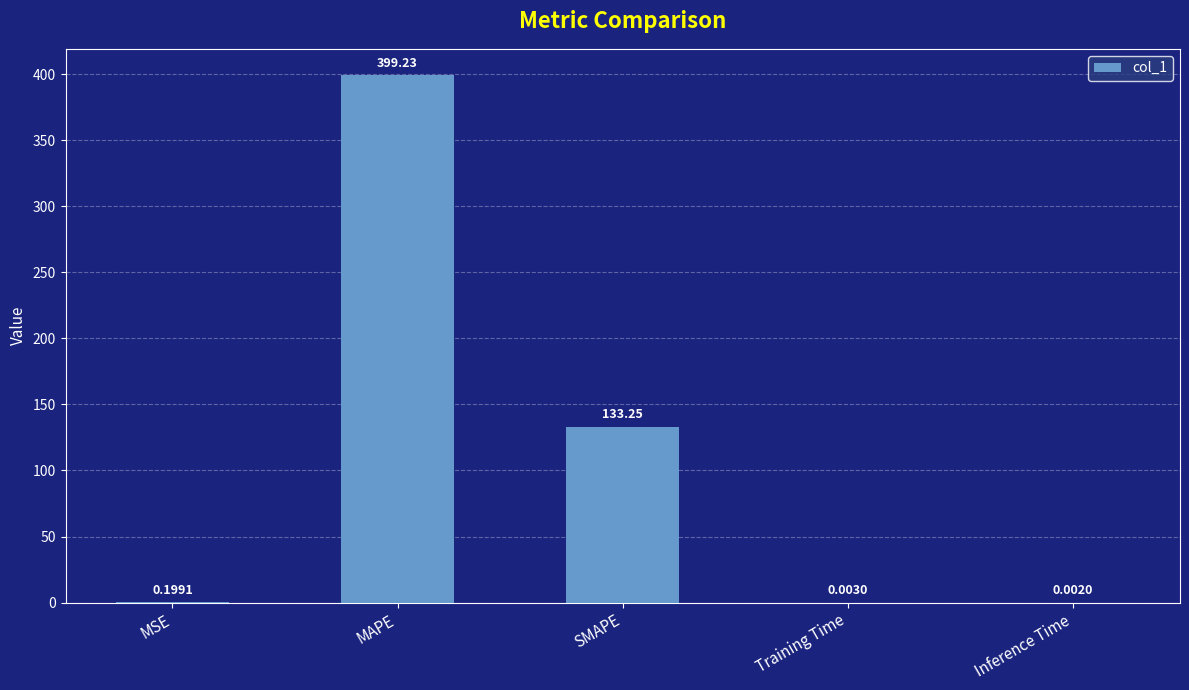

What is the sum of the values at MSE and SMAPE?

133.4